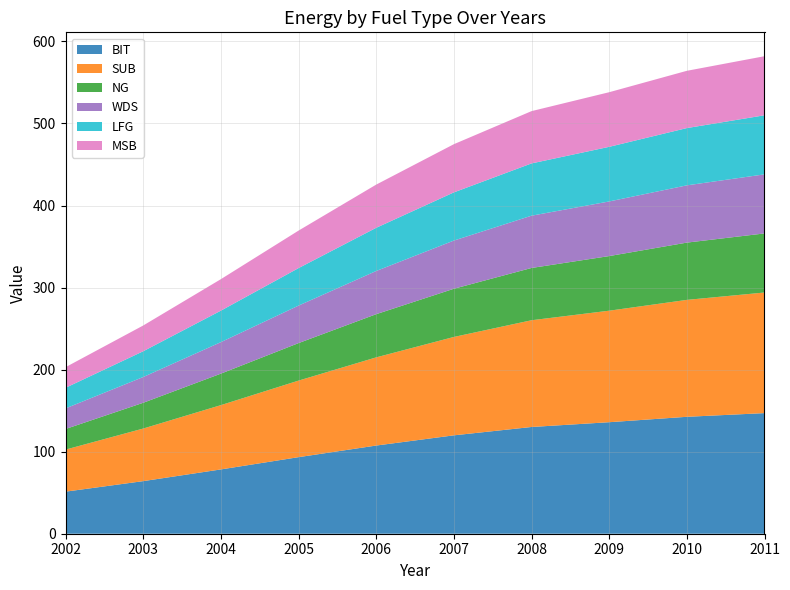

Reading right to left, extract all data points from this chart.

BIT: 2011=147.0	2010=142.5	2009=135.9	2008=130.1	2007=119.9	2006=107.5	2005=93.3	2004=78.4	2003=64.1	2002=51.3
SUB: 2011=147.0	2010=142.5	2009=135.9	2008=130.1	2007=119.9	2006=107.5	2005=93.3	2004=78.4	2003=64.1	2002=51.3
NG: 2011=72.0	2010=69.8	2009=66.6	2008=63.7	2007=58.7	2006=52.6	2005=45.7	2004=38.4	2003=31.4	2002=25.1
WDS: 2011=72.0	2010=69.8	2009=66.6	2008=63.7	2007=58.7	2006=52.6	2005=45.7	2004=38.4	2003=31.4	2002=25.1
LFG: 2011=72.0	2010=69.8	2009=66.6	2008=63.7	2007=58.7	2006=52.6	2005=45.7	2004=38.4	2003=31.4	2002=25.1
MSB: 2011=72.0	2010=69.8	2009=66.6	2008=63.7	2007=58.7	2006=52.6	2005=45.7	2004=38.4	2003=31.4	2002=25.1